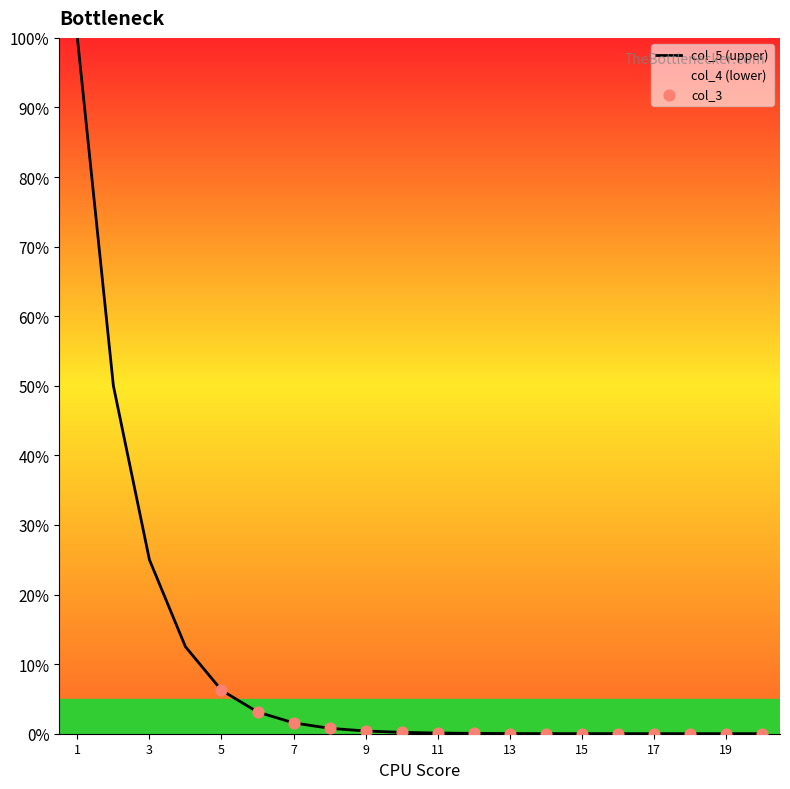

Which has a higher value, 18 or 3?

3